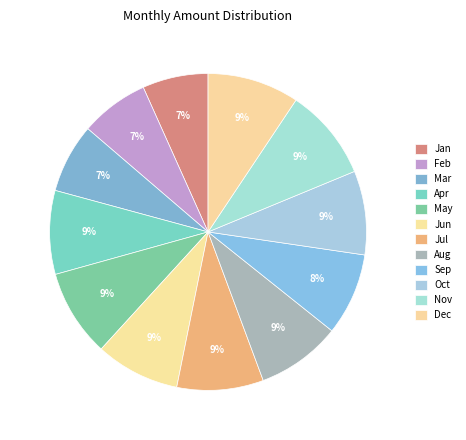

Approximately how many times larger is the value at Mar compared to Aug?

0.8